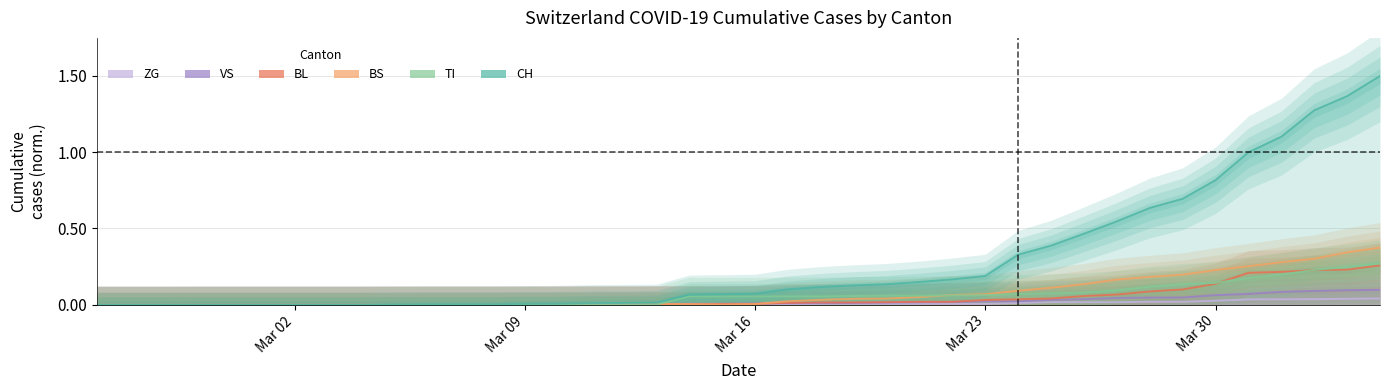

True or false: ZG and VS intersect in this chart.

False